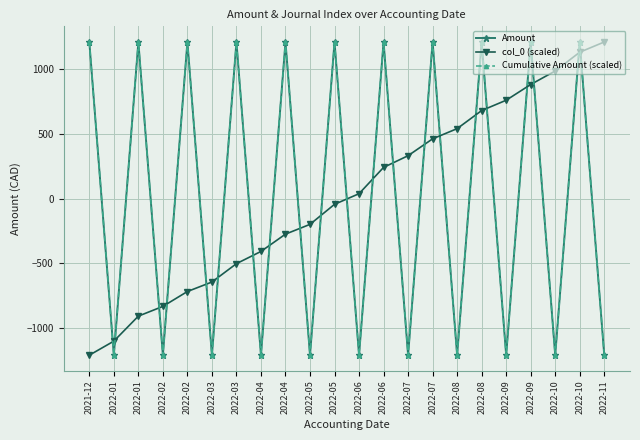

Rank the categories by Amount value from highest to lowest.

2021-12, 2022-01, 2022-02, 2022-03, 2022-04, 2022-05, 2022-06, 2022-07, 2022-08, 2022-09, 2022-10, 2022-01, 2022-02, 2022-03, 2022-04, 2022-05, 2022-06, 2022-07, 2022-08, 2022-09, 2022-10, 2022-11